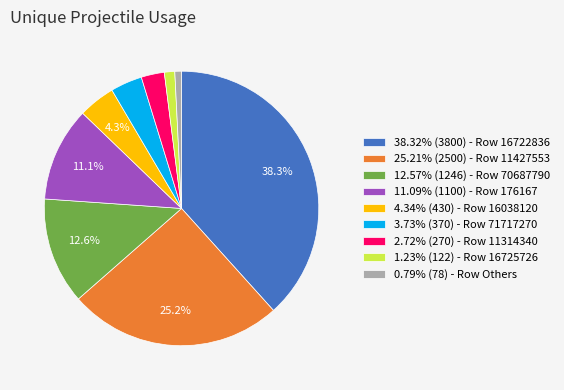

Combined, what portion of the pie is 11.09% (1100) - Row 176167 and 25.21% (2500) - Row 11427553?

36.3%